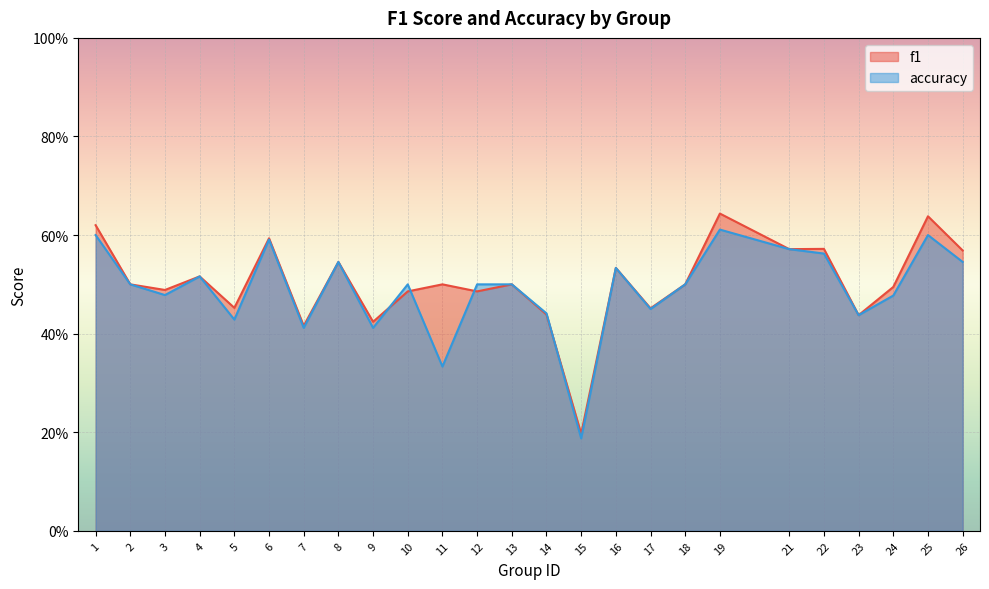

Which label corresponds to the smallest value in the chart?

15